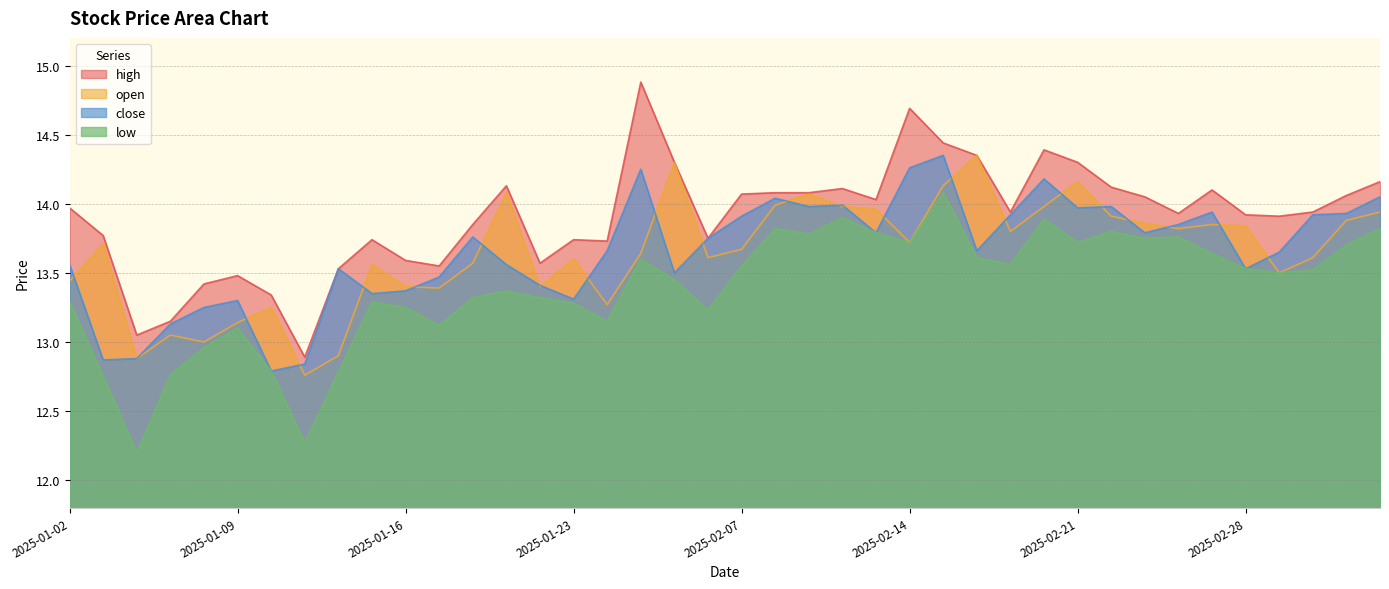

How many data points in low are less than 13?

7